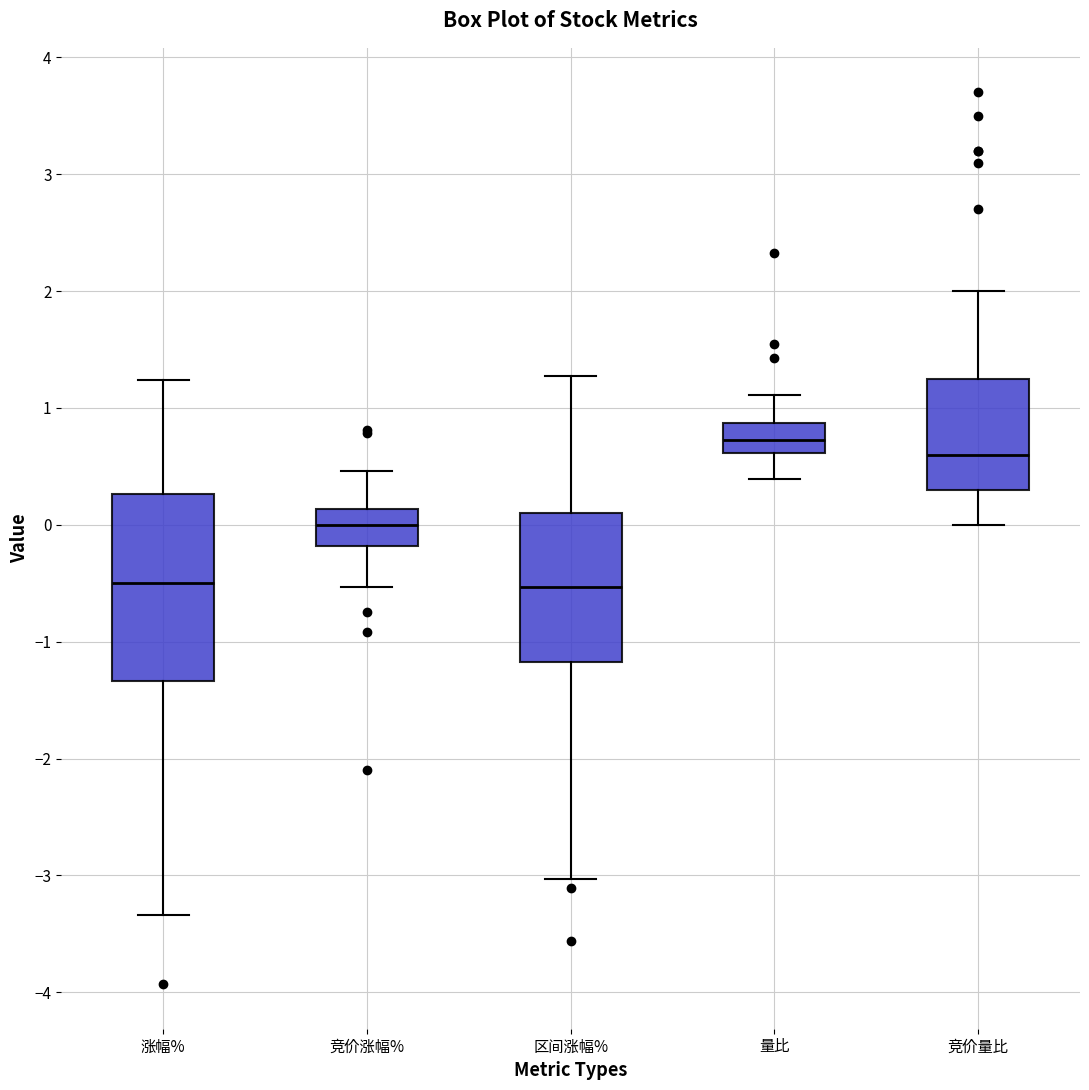

Reading left to right, read every box against the y-axis: the position of its median line, the range the box covers, and the ends of its whiskers. The values are not printed on the chart, so give them approximately, as read against the axis.

涨幅%: median -0.5, box -1.3 to 0.3, whiskers -3.3 to 1.2
竞价涨幅%: median 0.0, box -0.2 to 0.1, whiskers -0.5 to 0.5
区间涨幅%: median -0.5, box -1.2 to 0.1, whiskers -3.0 to 1.3
量比: median 0.7, box 0.6 to 0.9, whiskers 0.4 to 1.1
竞价量比: median 0.6, box 0.3 to 1.3, whiskers 0.0 to 2.0